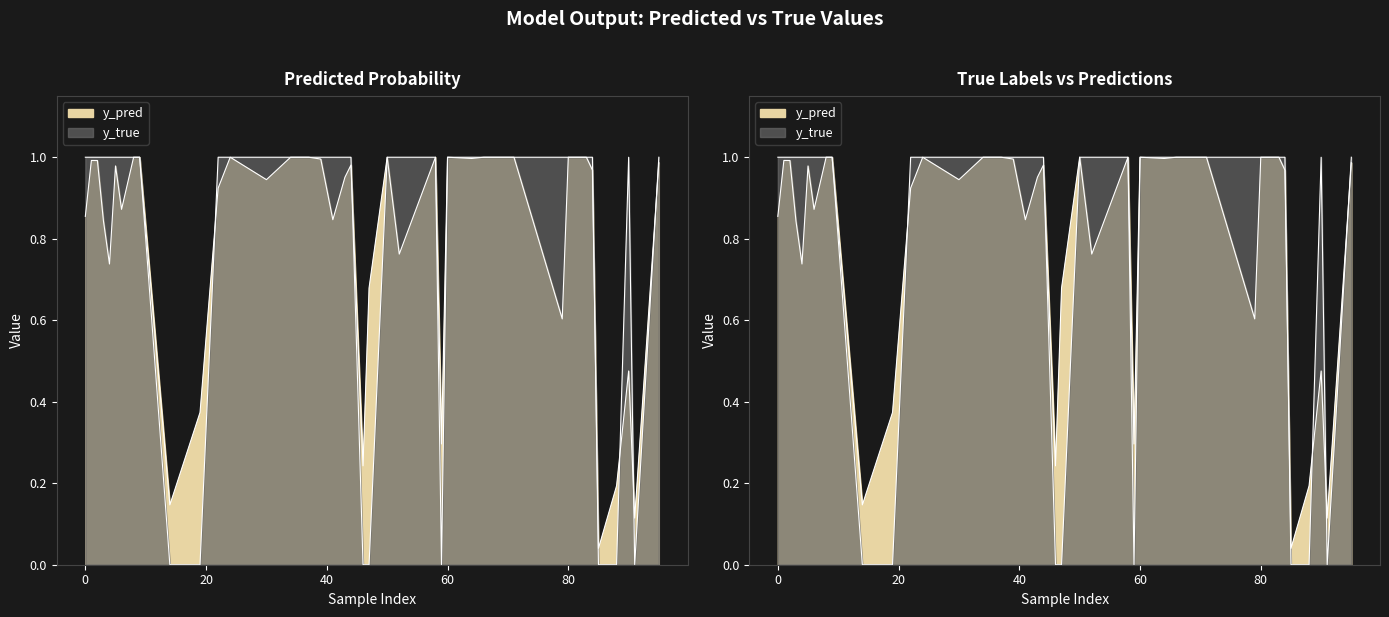

Which series has the largest total across all categories?

y_true